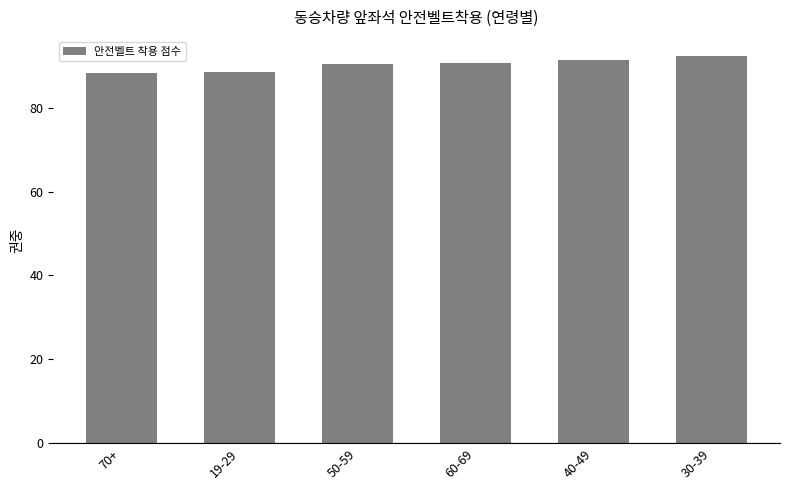

What is the label of the 4th bar from the left?

60-69